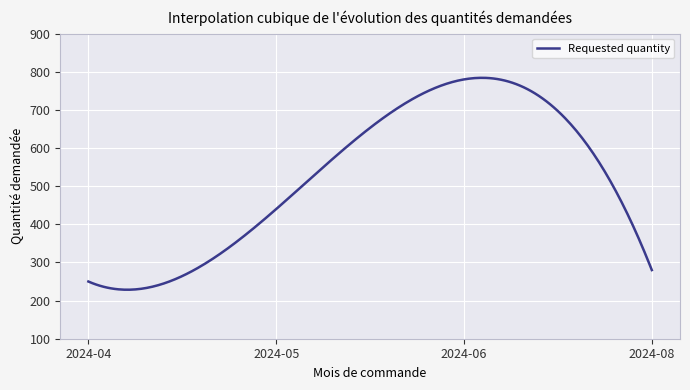

What is the smallest value displayed?

228.5